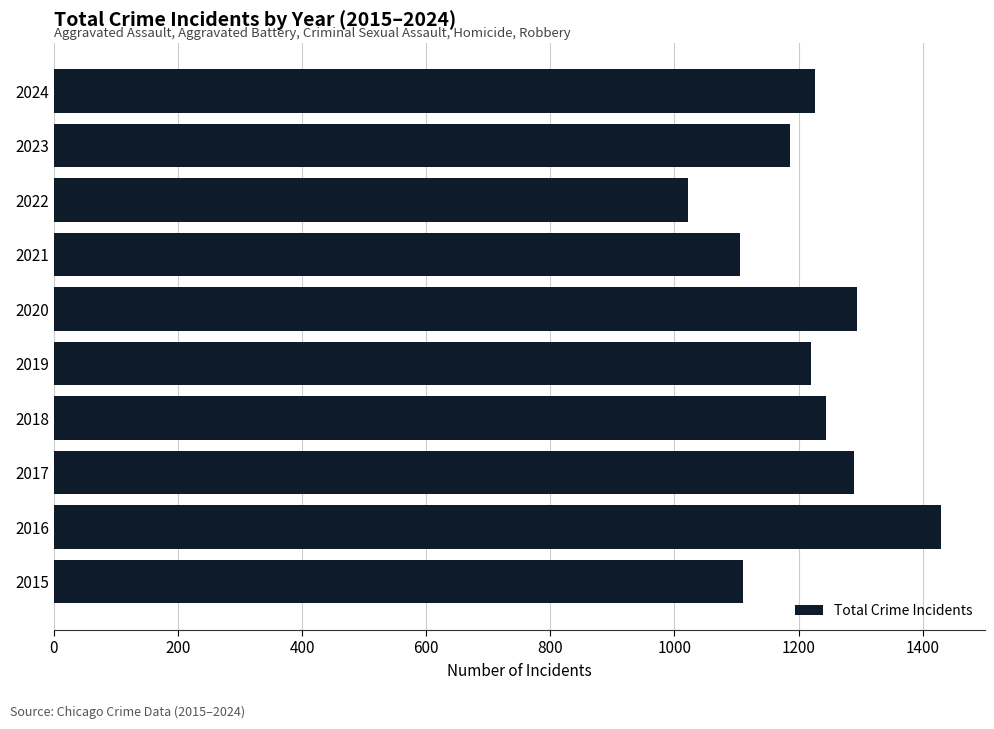

What is the approximate value at 2017?

1290